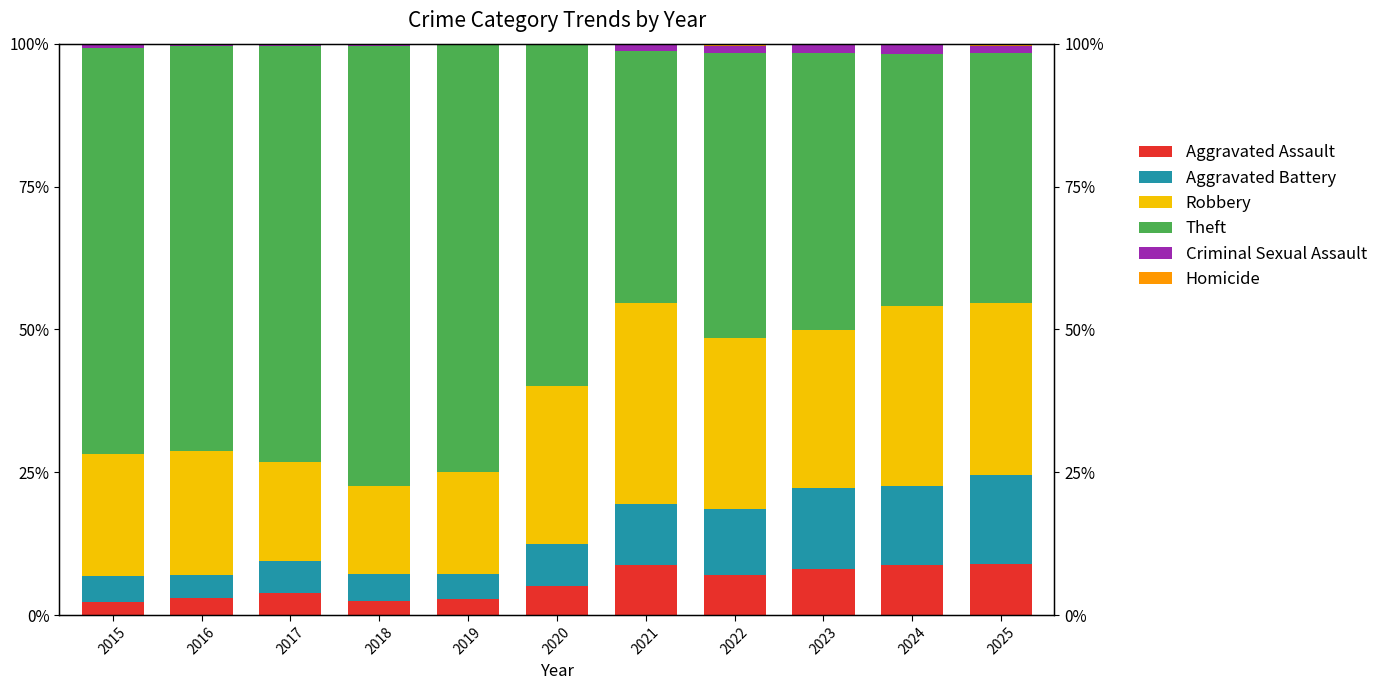

The Aggravated Assault series shows 7.0 at 2022. True or false?

True